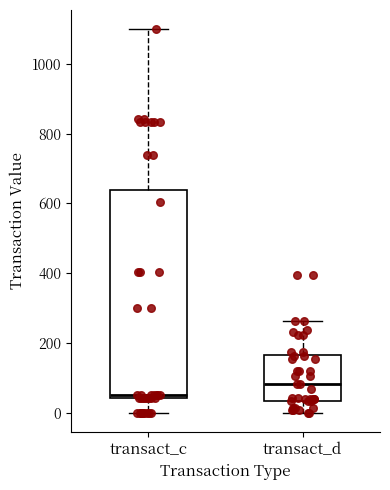

Which box's median line is the highest?

transact_d